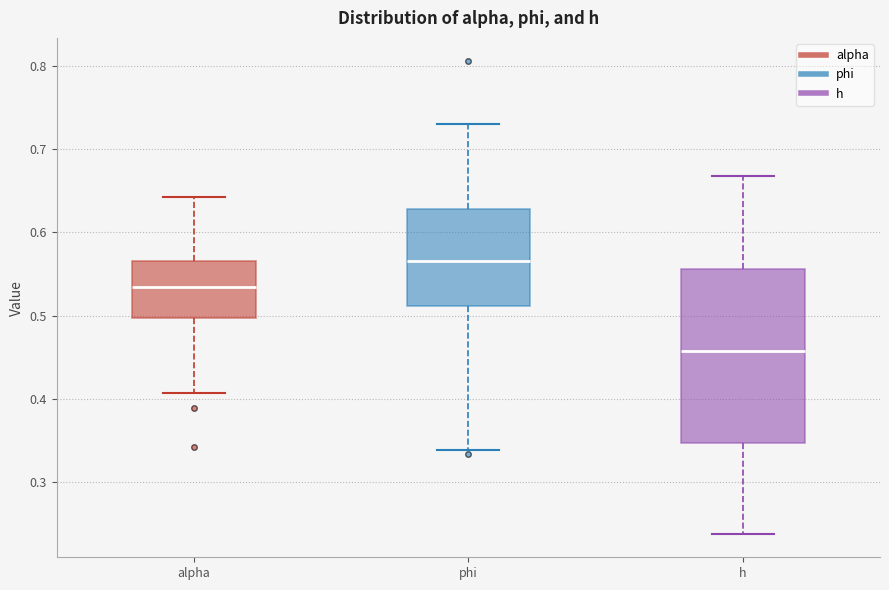

Which box's median line is the highest?

phi